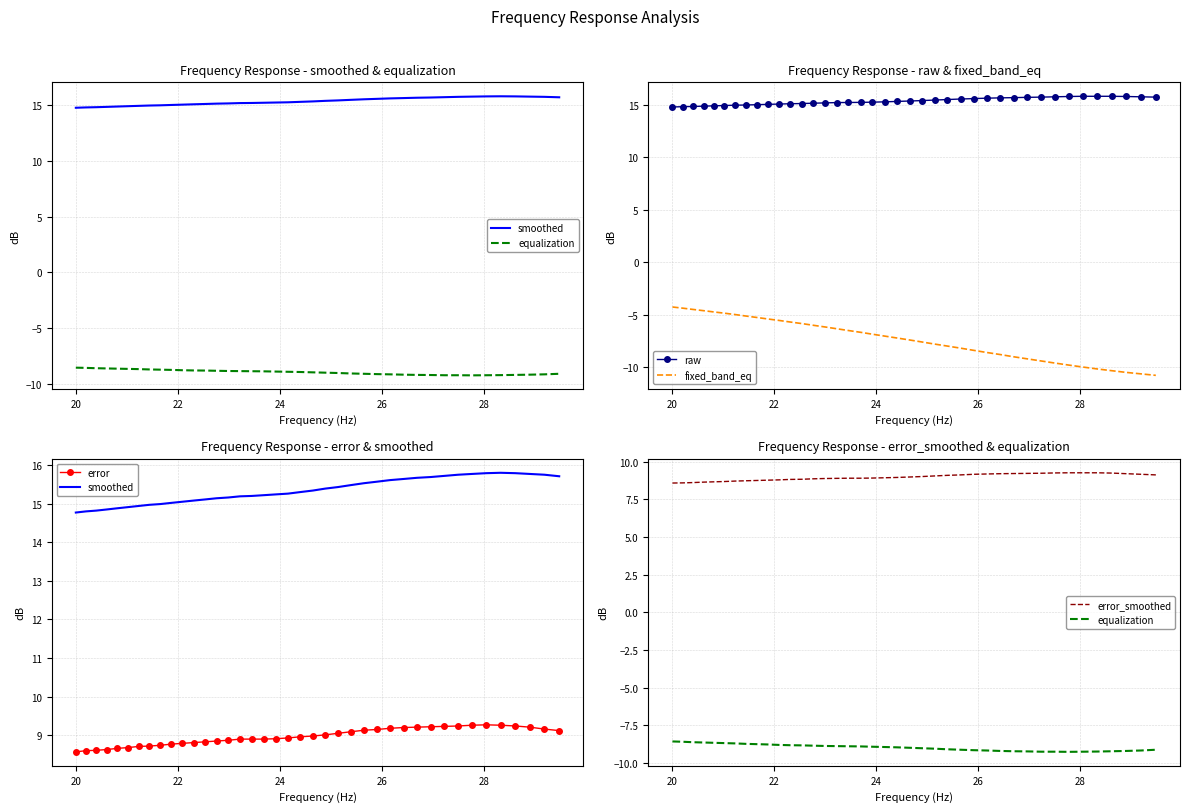

What is the greatest value displayed?

15.8